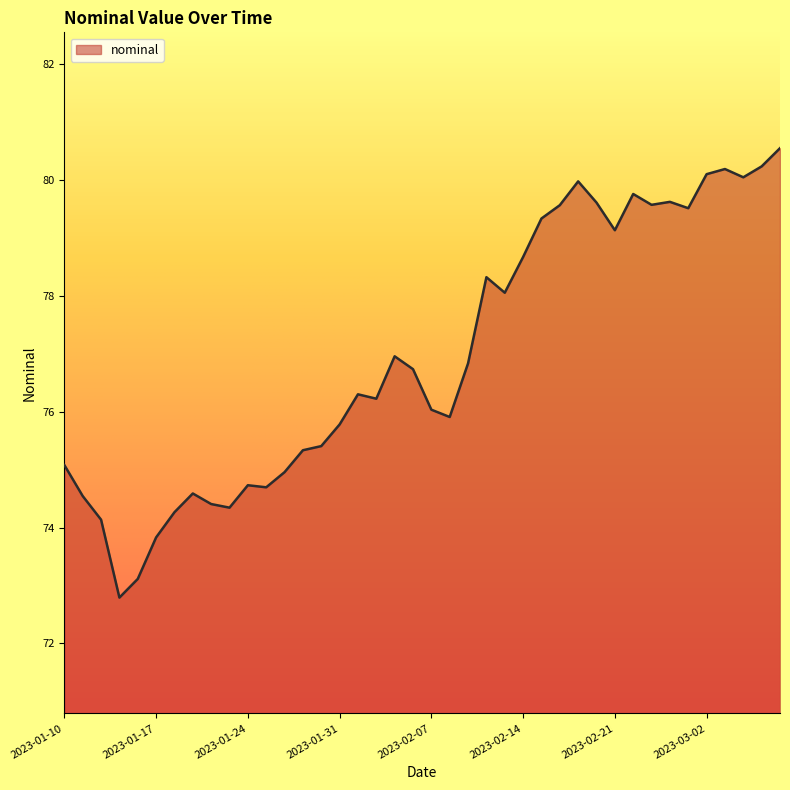

What is the smallest value displayed?

72.8